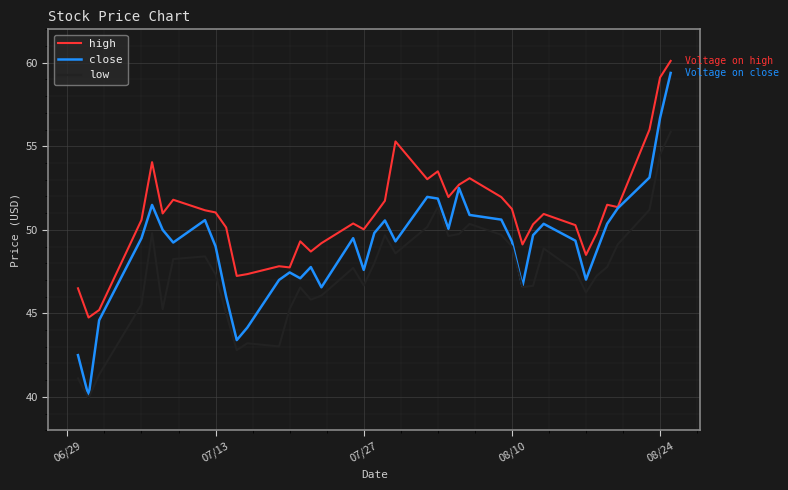

What is the difference between the maximum and minimum values in the high series?

15.4